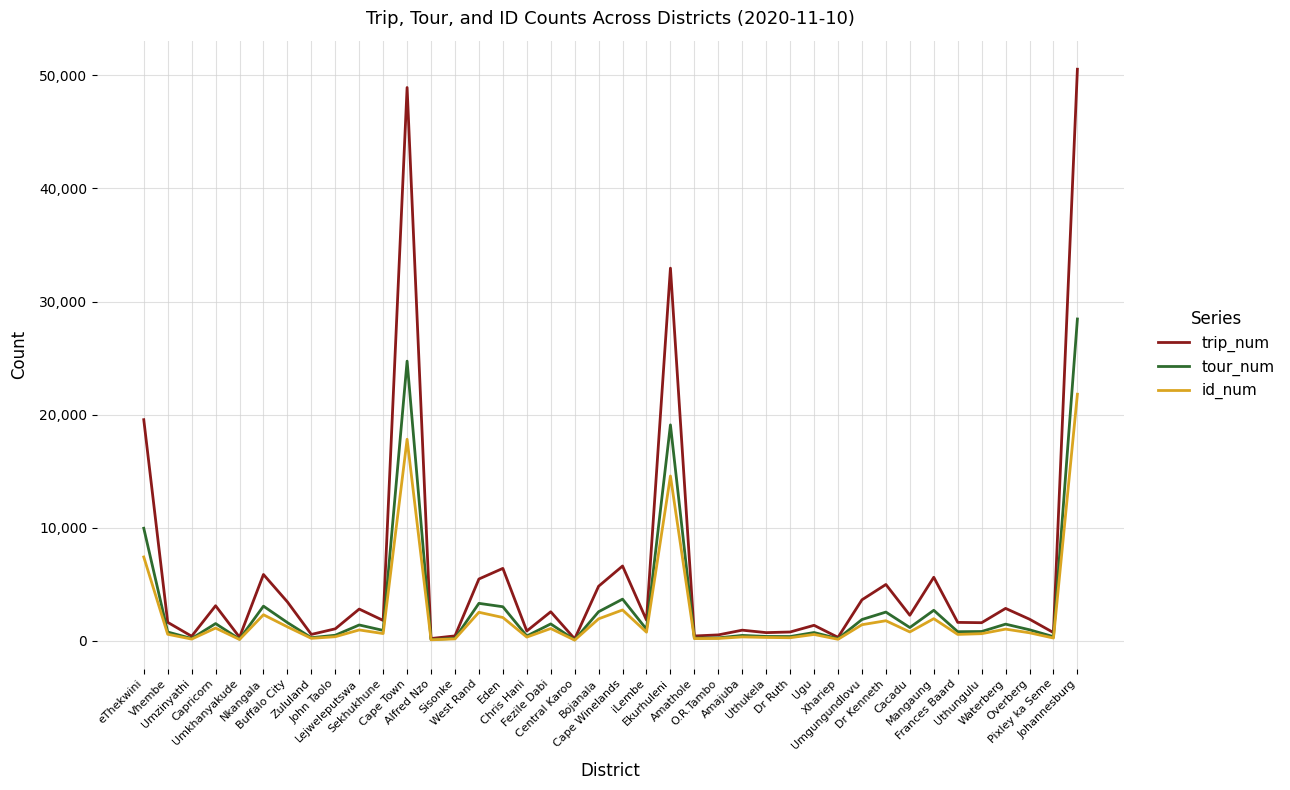

At how many categories does at least one series exceed 12846?

4